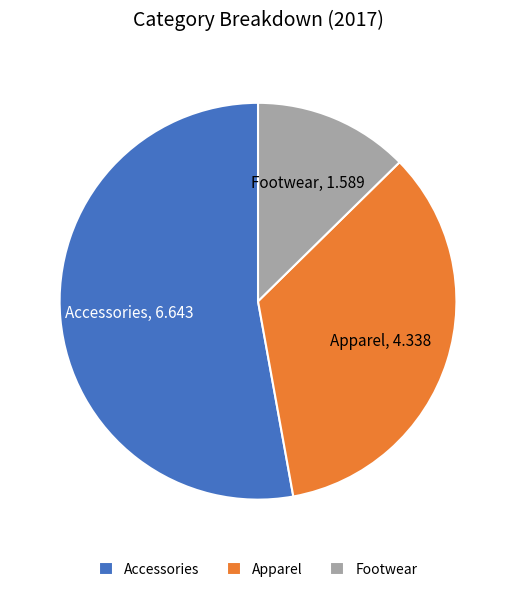

What is the majority slice?

Accessories